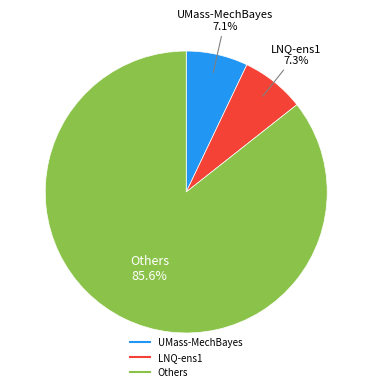

Is there a majority slice in this chart?

Yes